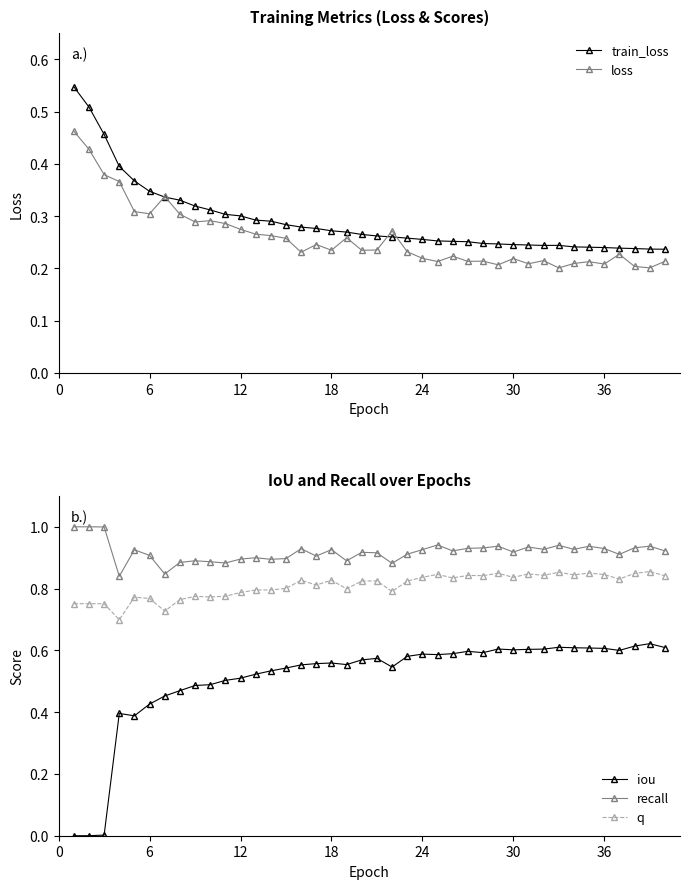

True or false: recall and iou cross at least once.

False